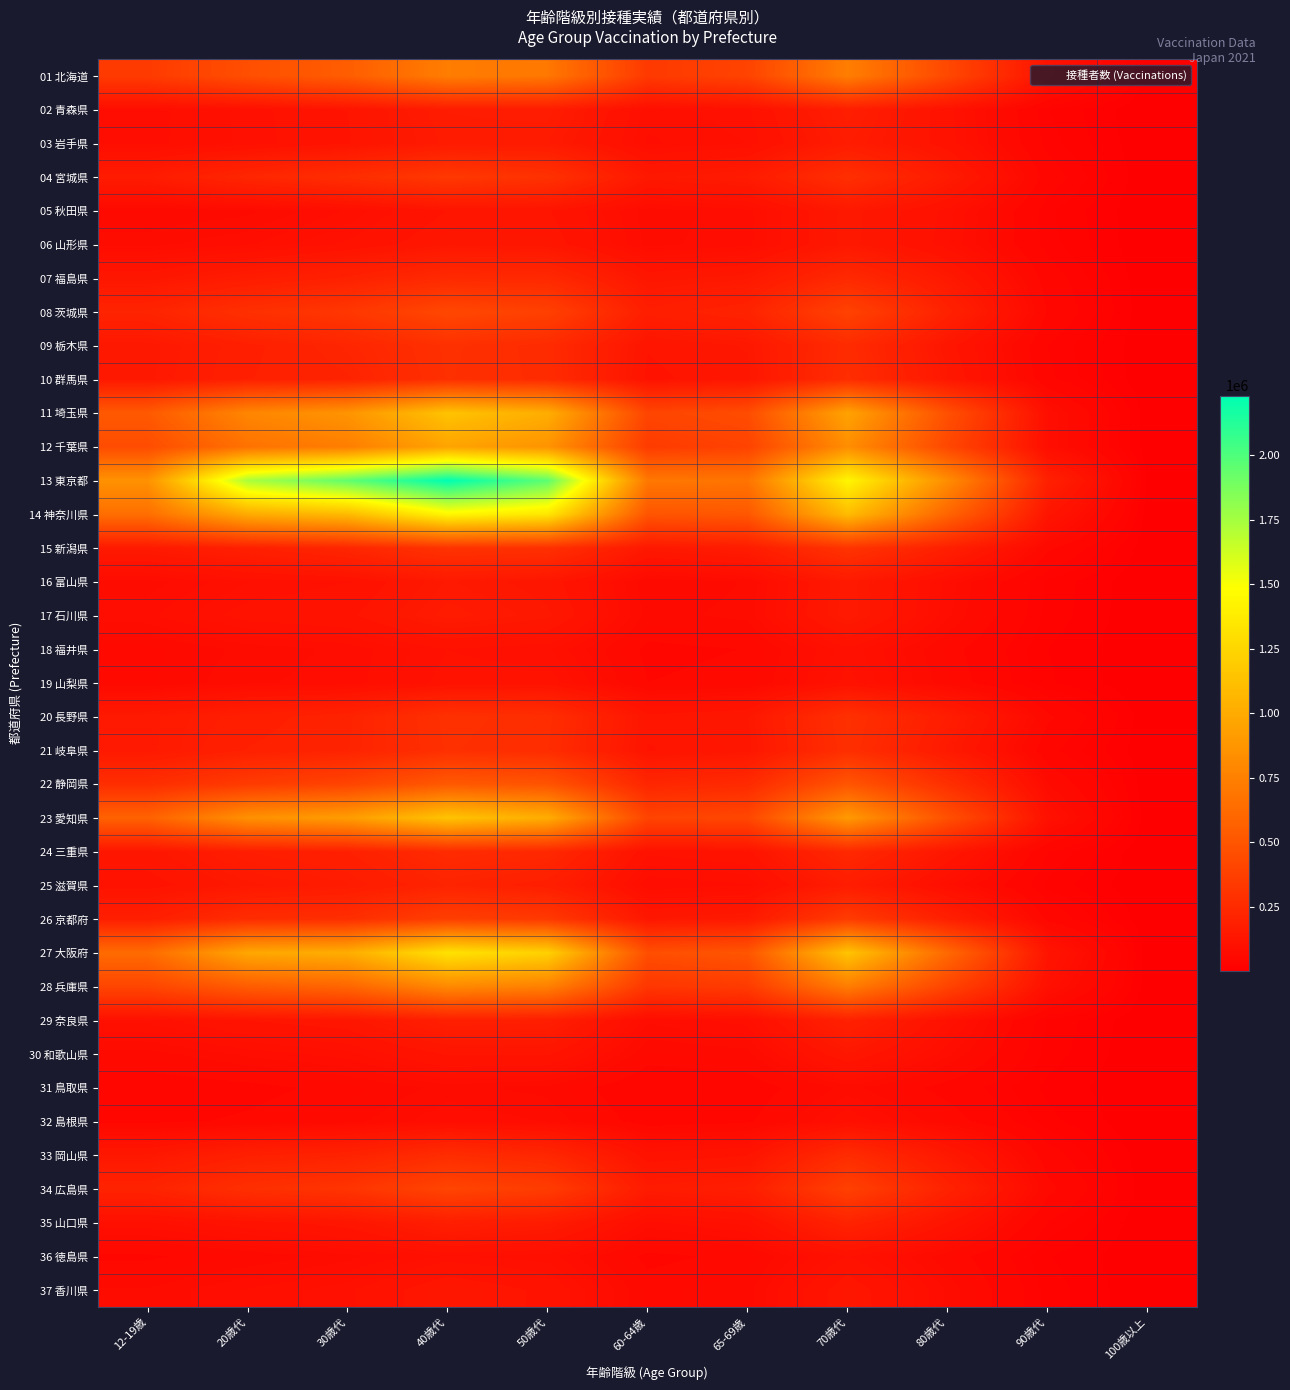

Between 30歳代 and 65-69歳, which is larger?

30歳代